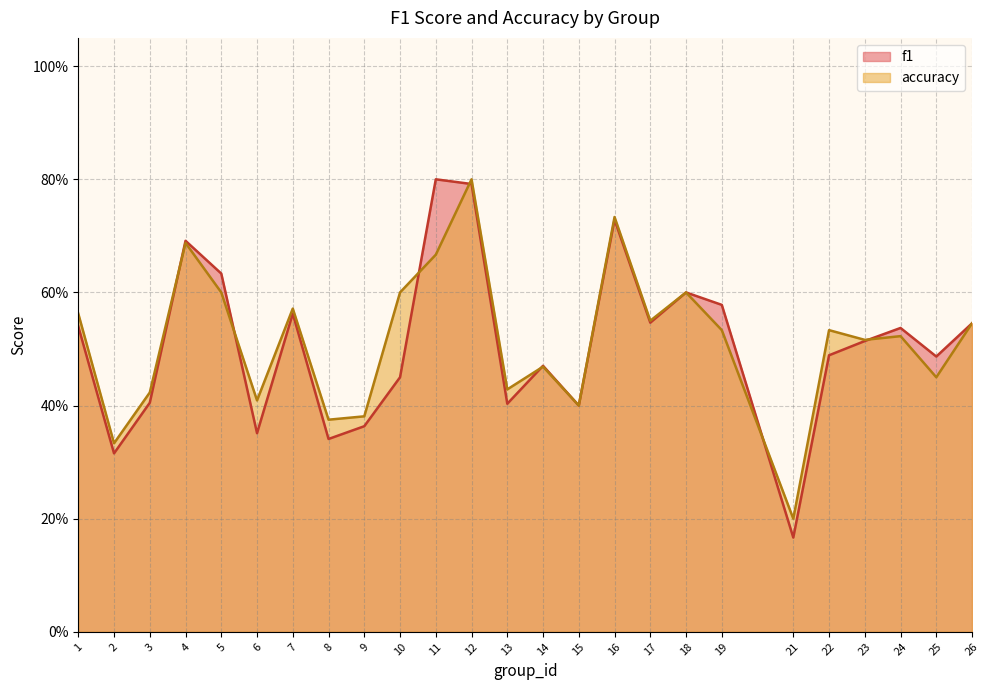

Rank the series by their average value, from lowest to highest.

f1, accuracy